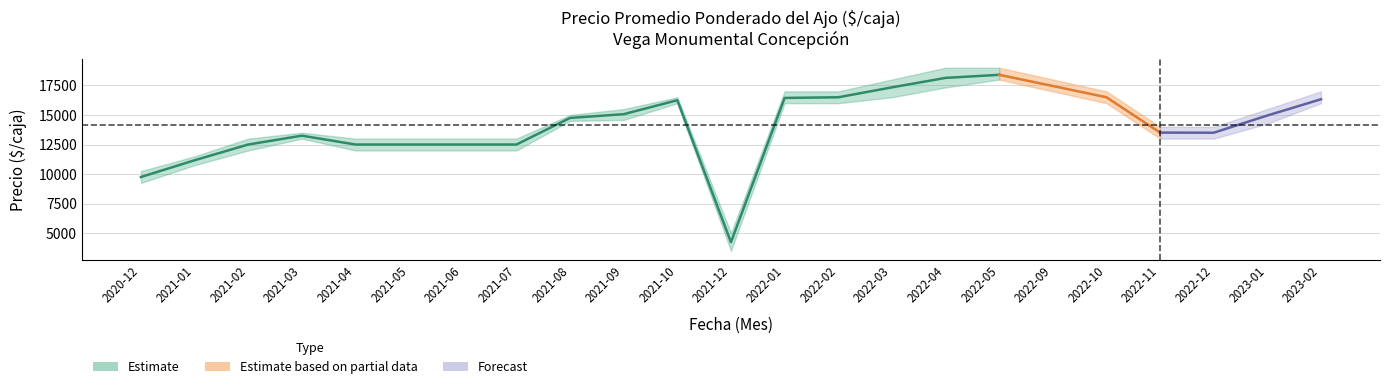

Does the chart have visible grid lines?

Yes